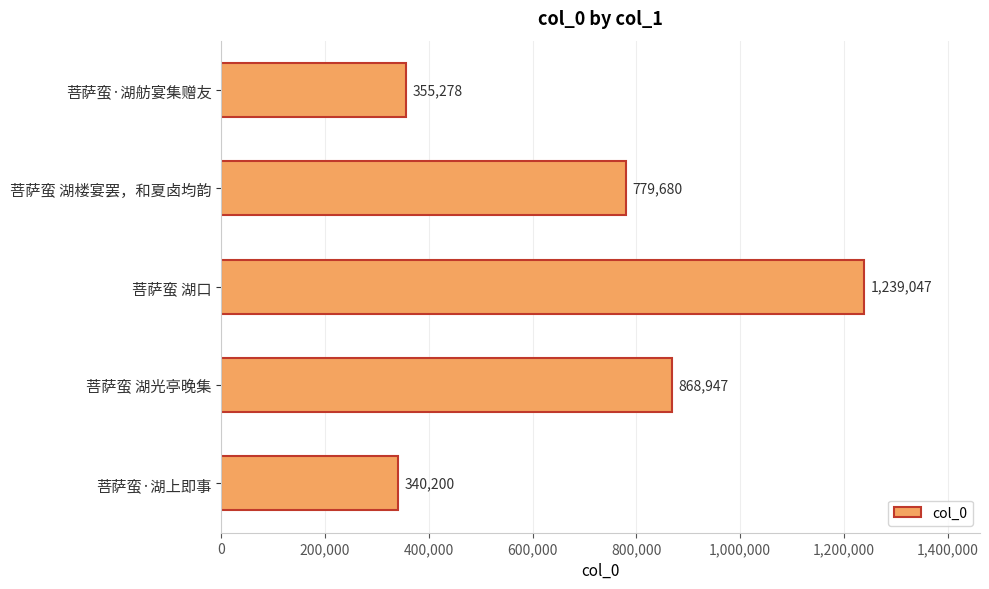

How many distinct data groups are displayed?

1